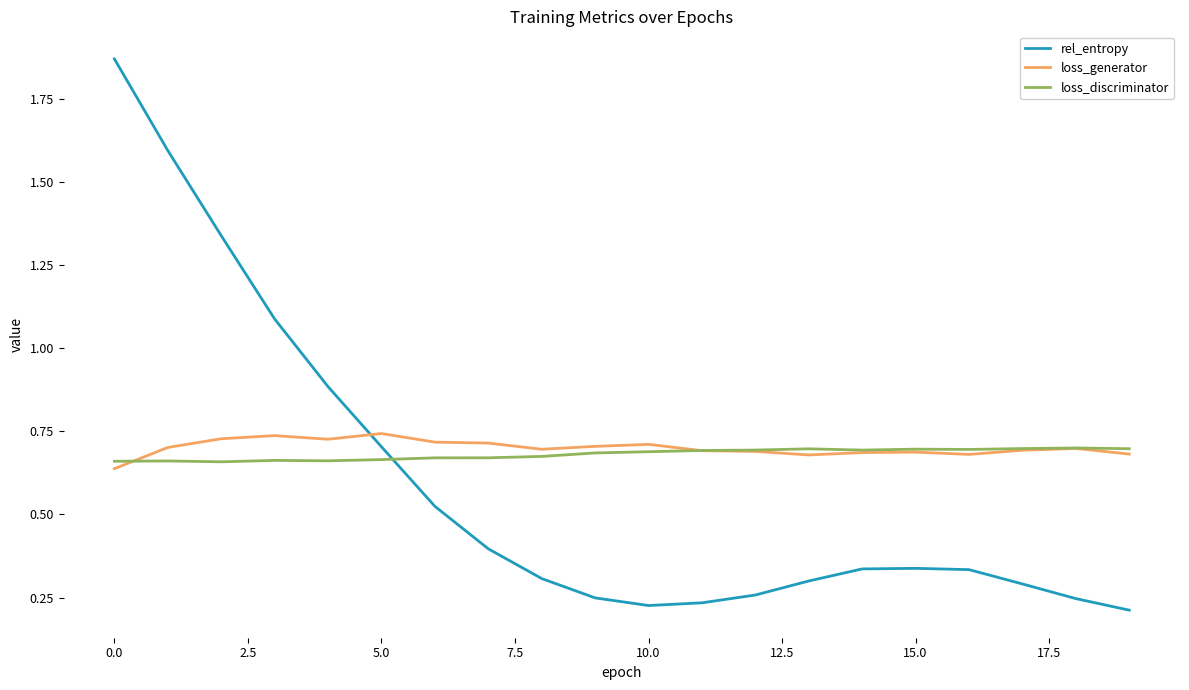

After their last crossing, which series has the higher values: loss_generator or rel_entropy?

loss_generator